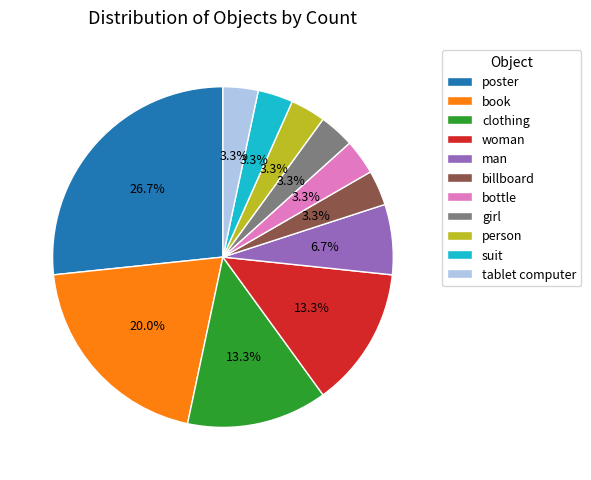

Is there a majority slice in this chart?

No